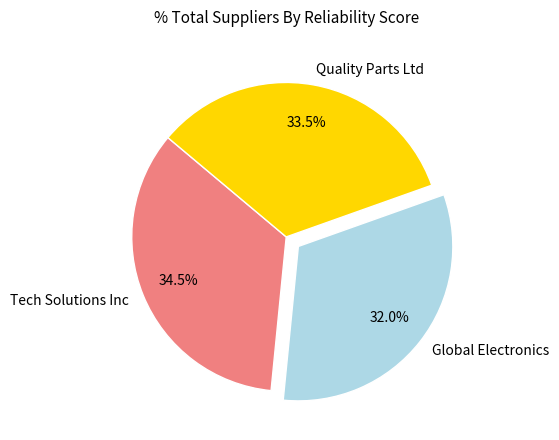

What percentage is NOT represented by Quality Parts Ltd?

66.5%